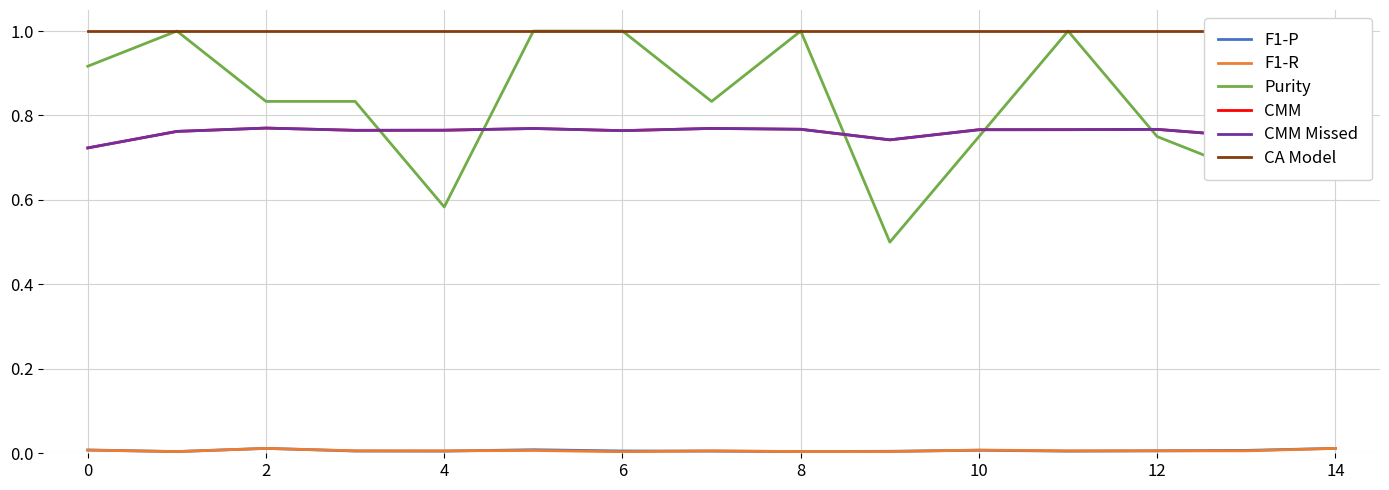

Which series has the widest spread of values?

Purity